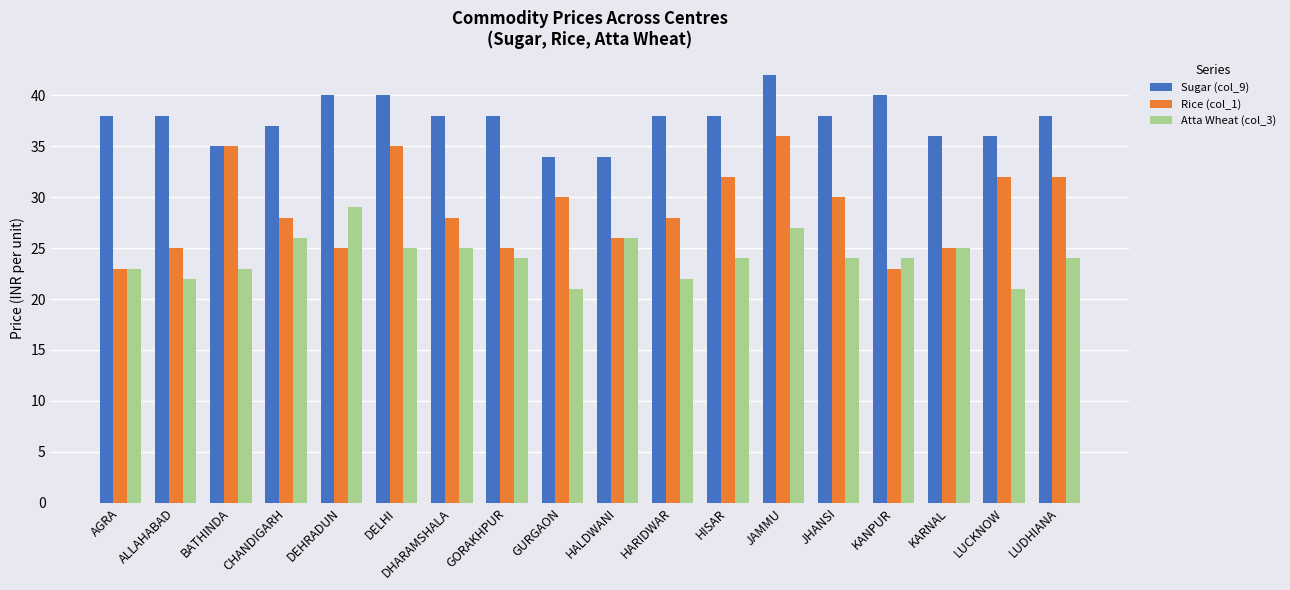

At how many categories does at least one series exceed 30?

18